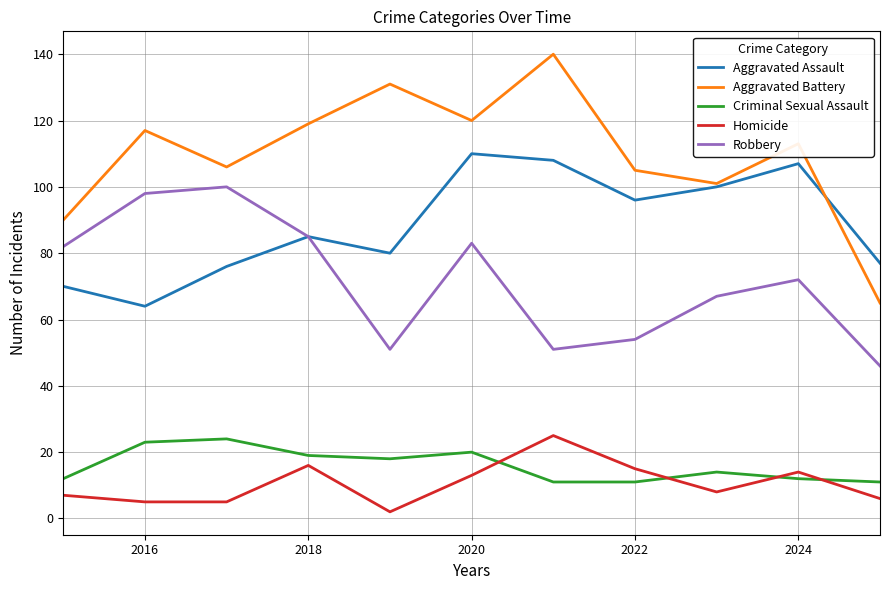

Which series has the largest total across all categories?

Aggravated Battery